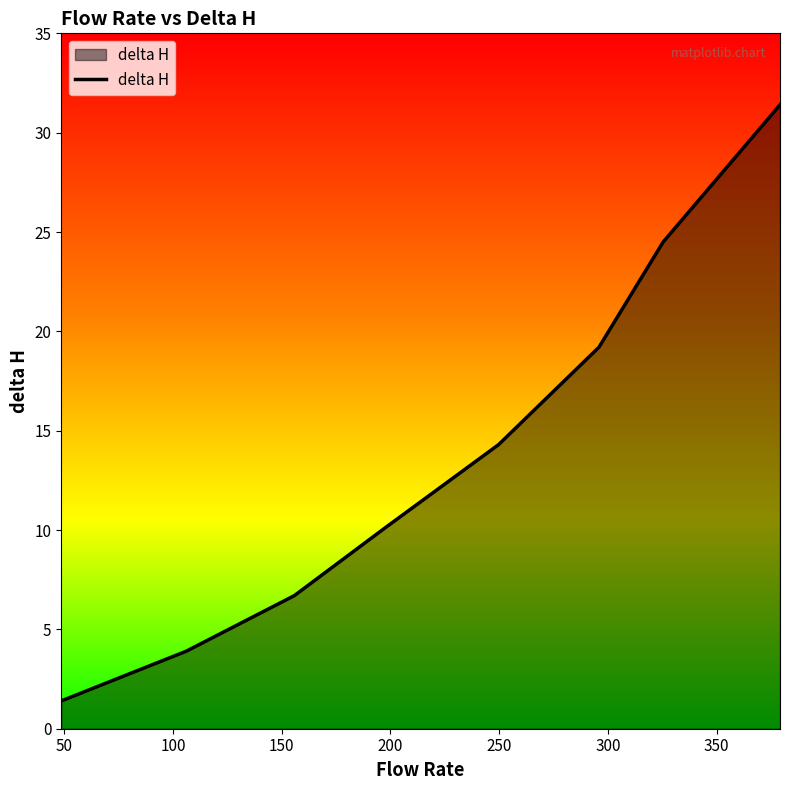

What is the maximum value shown in the chart?

31.4